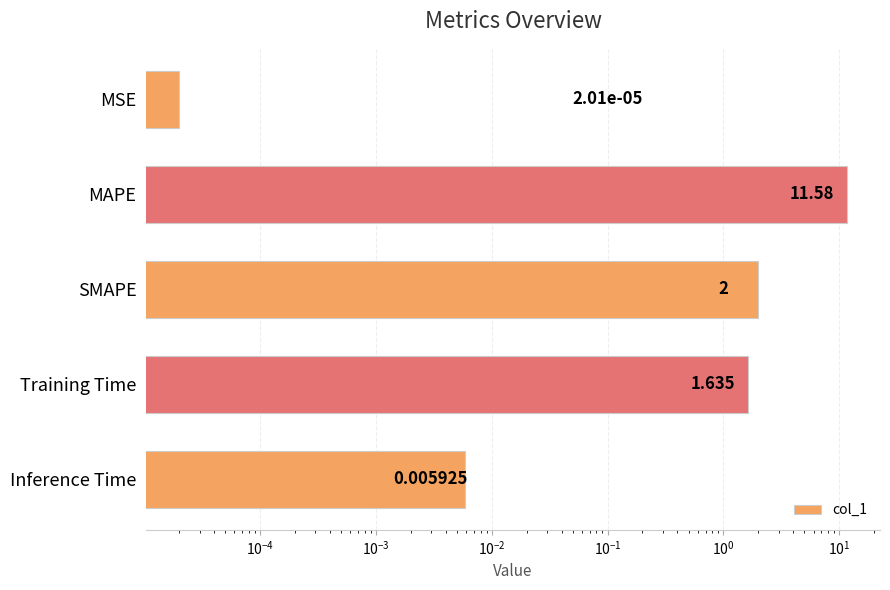

Reading right to left, list all the values displayed in this chart.

0.0	1.6	2.0	11.6	0.0